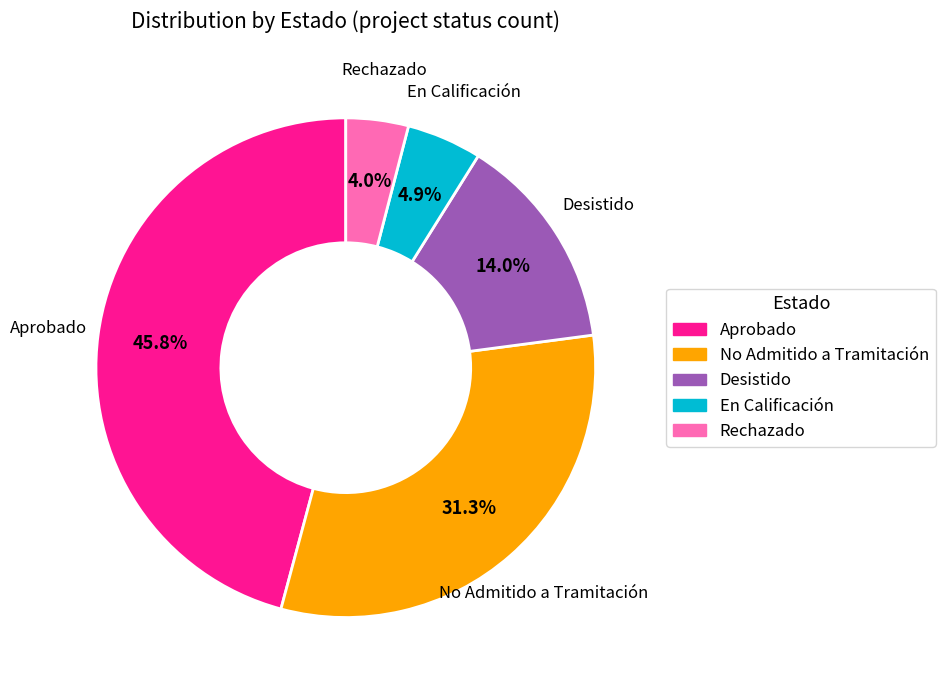

Rank the categories by value from highest to lowest.

Aprobado, No Admitido a Tramitación, Desistido, En Calificación, Rechazado